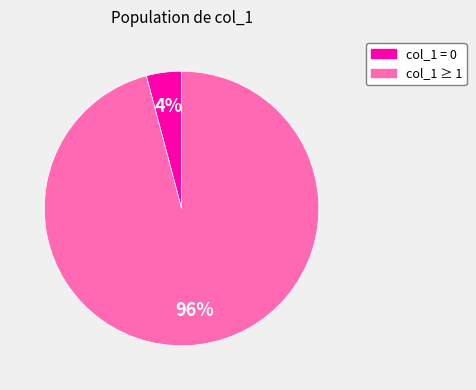

Count the number of slices in the pie.

2